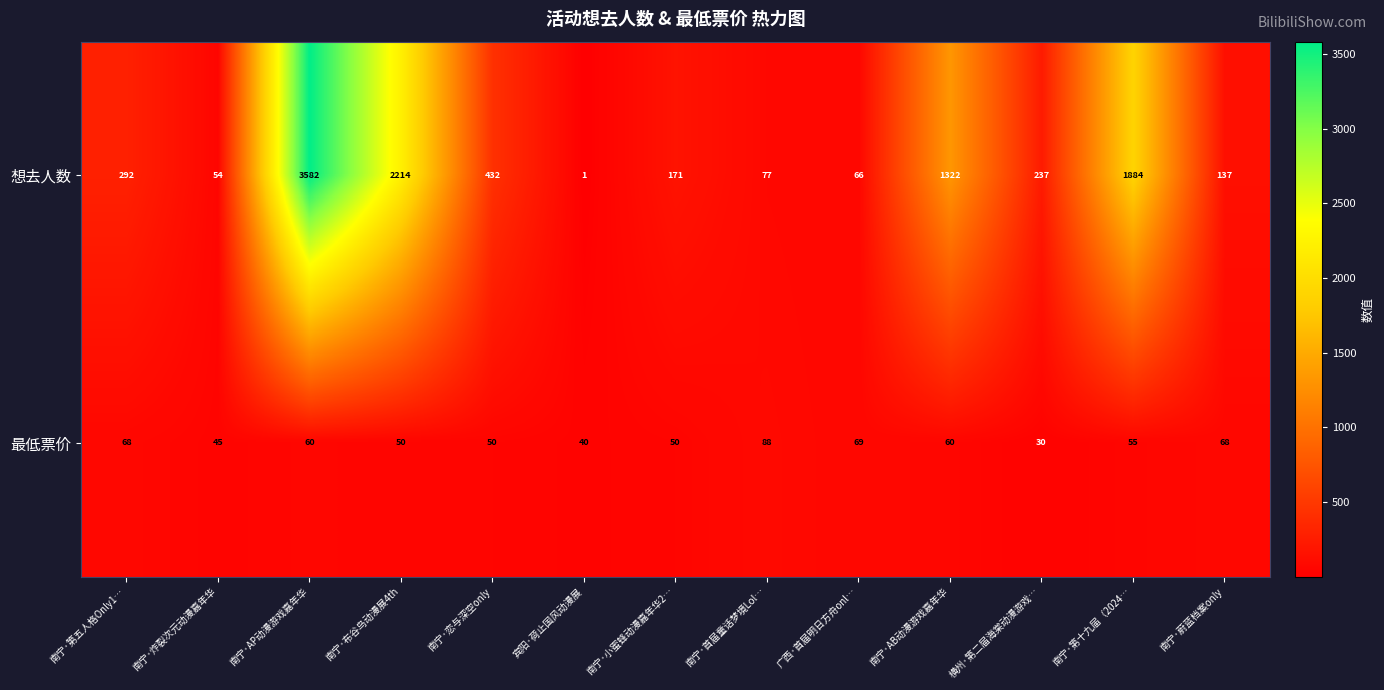

Rank the series by their average value, from highest to lowest.

想去人数, 最低票价